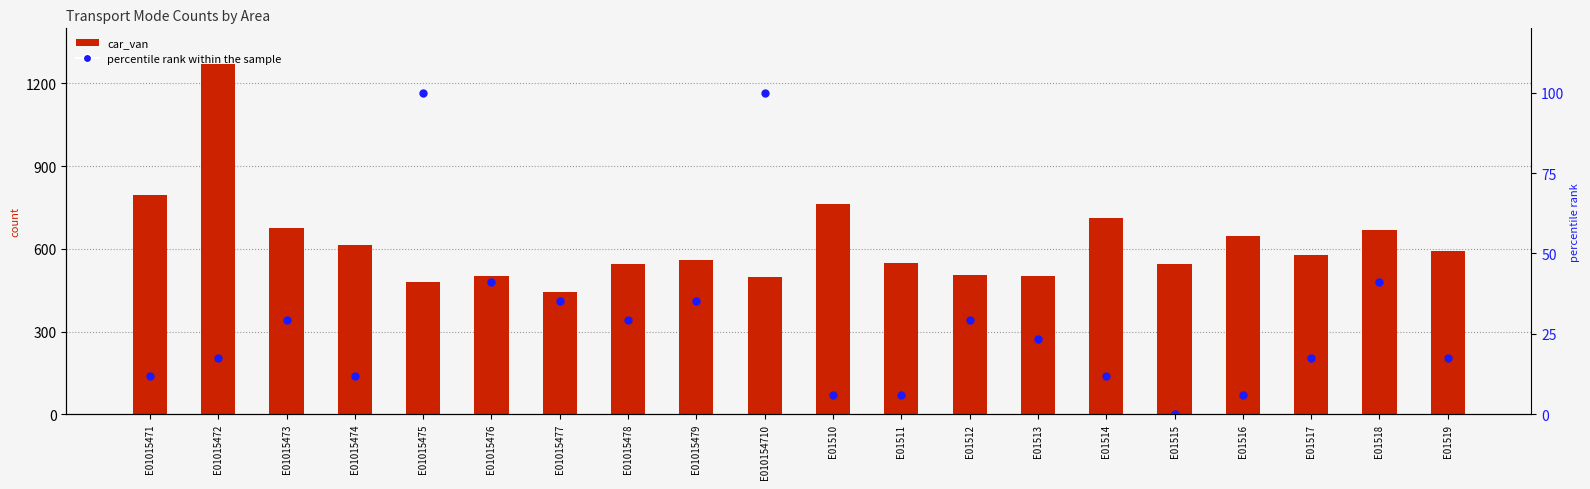

True or false: car_van has a value of 677.0 at E01015473.

True